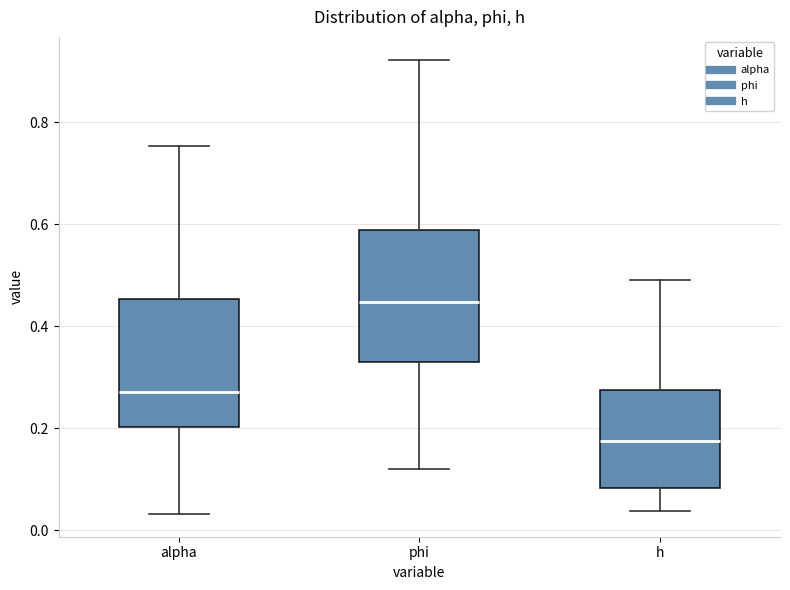

Reading left to right, read every box against the y-axis: the position of its median line, the range the box covers, and the ends of its whiskers. The values are not printed on the chart, so give them approximately, as read against the axis.

alpha: median 0.28, box 0.20 to 0.46, whiskers 0.04 to 0.76
phi: median 0.44, box 0.32 to 0.58, whiskers 0.12 to 0.92
h: median 0.18, box 0.08 to 0.28, whiskers 0.04 to 0.50